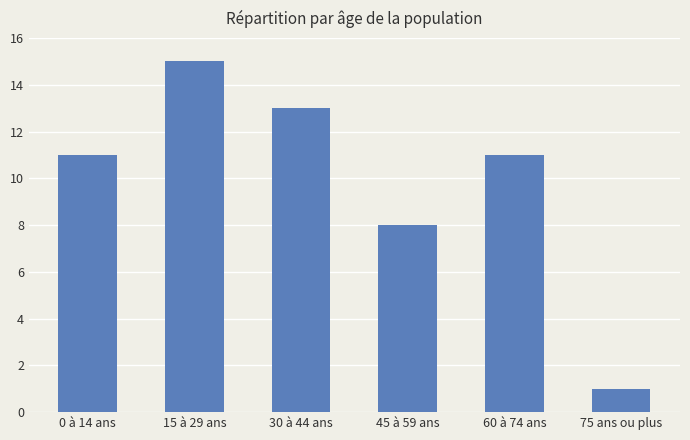

What is the change in value from 0 à 14 ans to 45 à 59 ans?

-3